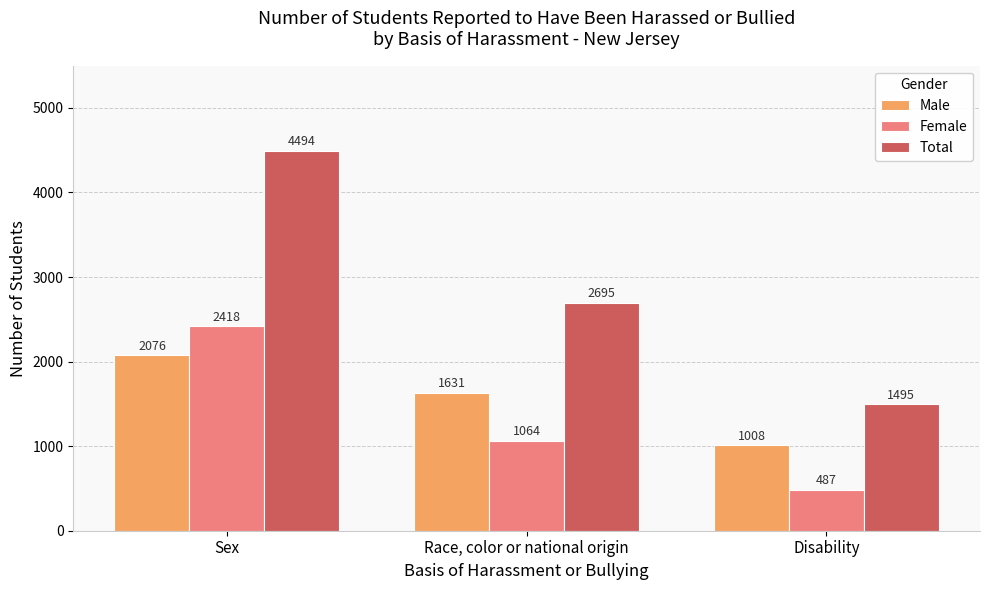

How many bars are there in each group?

3